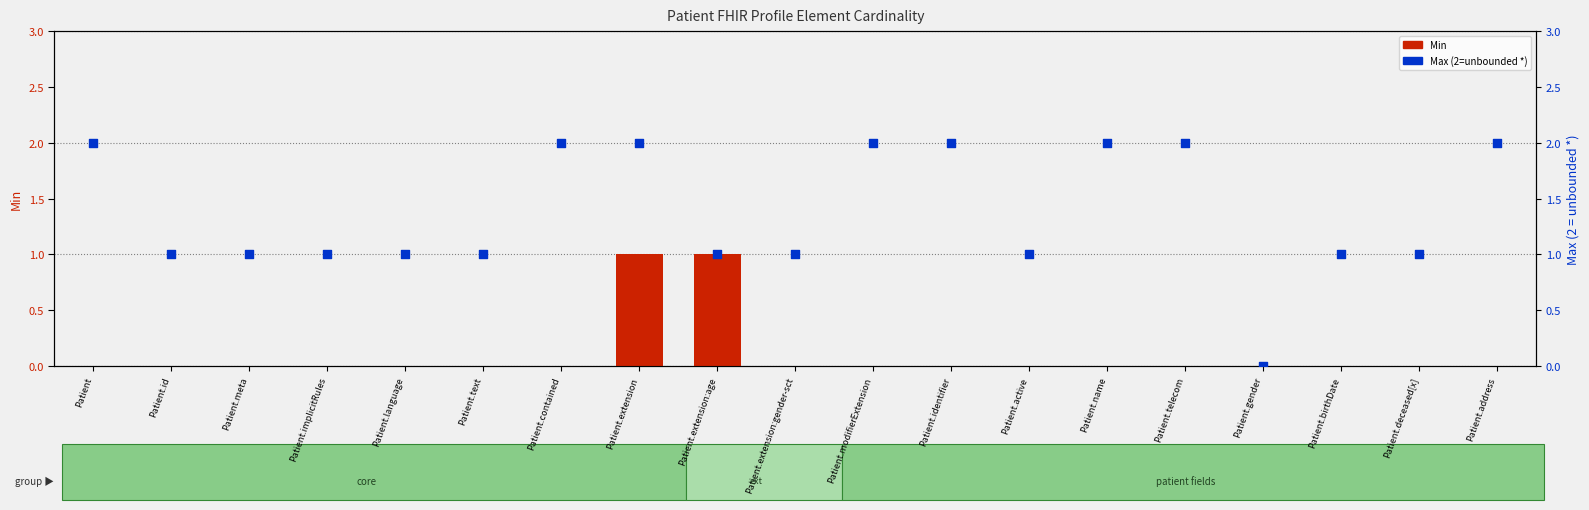

Which series has the largest total across all categories?

Max (0=0, 1=1, 2=*)